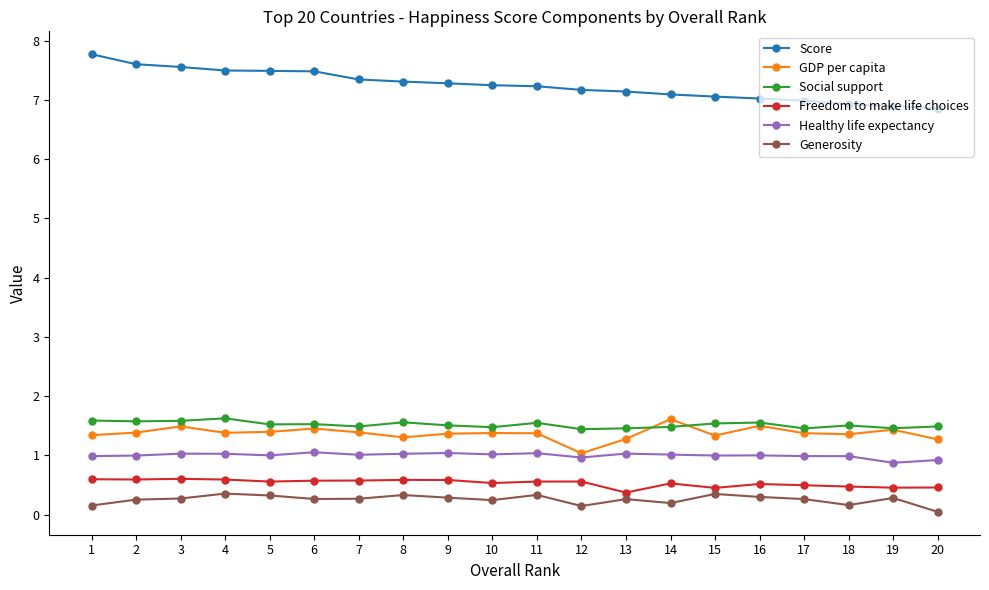

What is the difference between the Score values at 17 and 7?

0.4